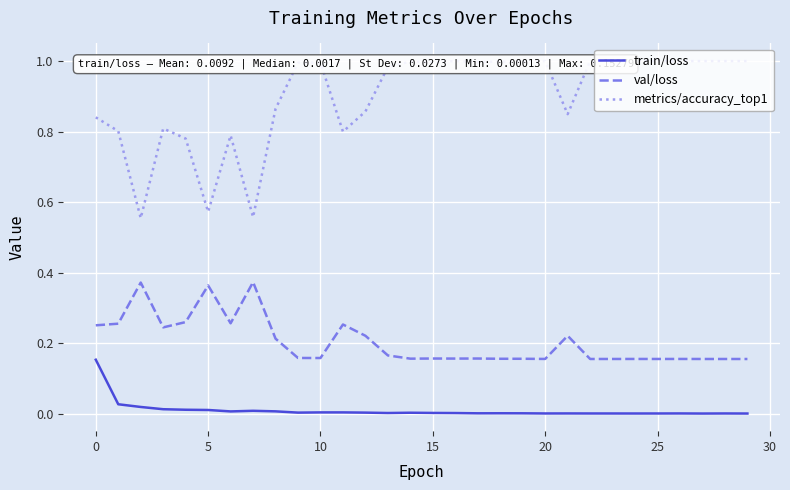

Reading left to right, list all the values displayed in this chart.

train/loss: 0.2	0.0	0.0	0.0	0.0	0.0	0.0	0.0	0.0	0.0	0.0	0.0	0.0	0.0	0.0	0.0	0.0	0.0	0.0	0.0	0.0	0.0	0.0	0.0	0.0	0.0	0.0	0.0	0.0	0.0
val/loss: 0.3	0.3	0.4	0.2	0.3	0.4	0.3	0.4	0.2	0.2	0.2	0.3	0.2	0.2	0.2	0.2	0.2	0.2	0.2	0.2	0.2	0.2	0.2	0.2	0.2	0.2	0.2	0.2	0.2	0.2
metrics/accuracy_top1: 0.8	0.8	0.6	0.8	0.8	0.6	0.8	0.6	0.9	1.0	1.0	0.8	0.9	1.0	1.0	1.0	1.0	1.0	1.0	1.0	1.0	0.8	1.0	1.0	1.0	1.0	1.0	1.0	1.0	1.0